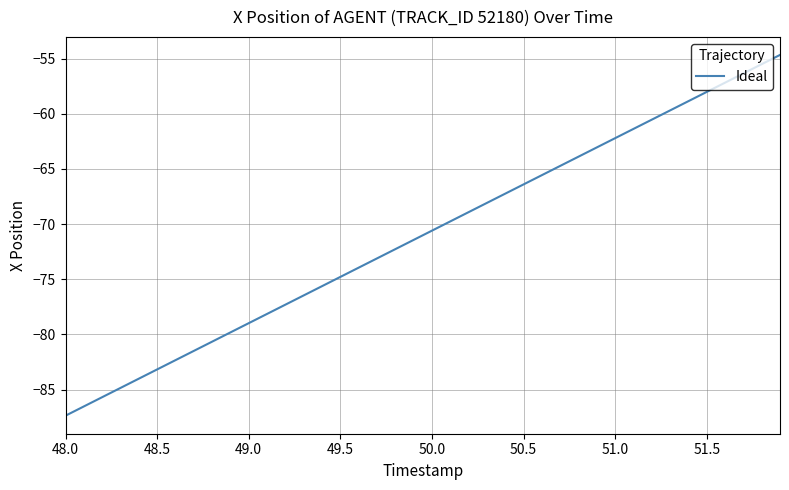

What is the greatest value displayed?

-54.7